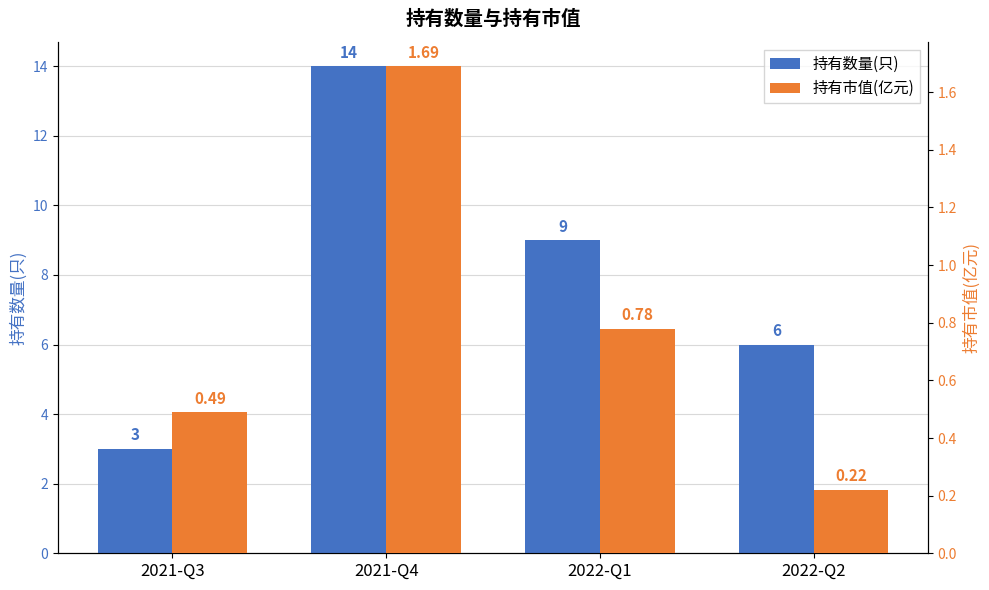

What is the value of the 持有数量(只) bar at the 1st from the left?

3.0